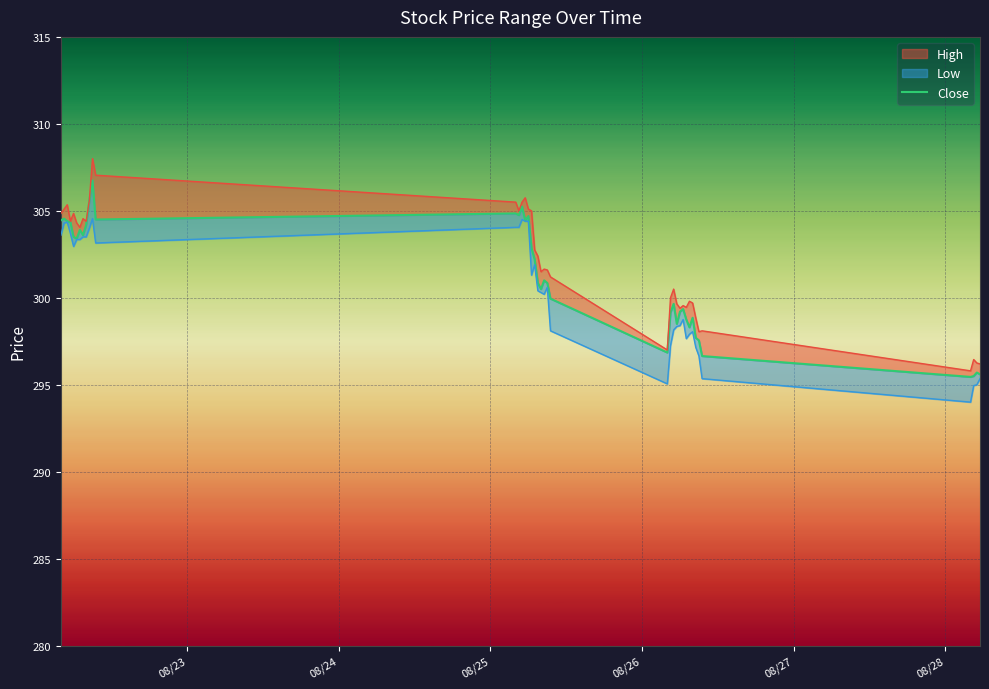

What is the value of the 28th point from the left?

298.5